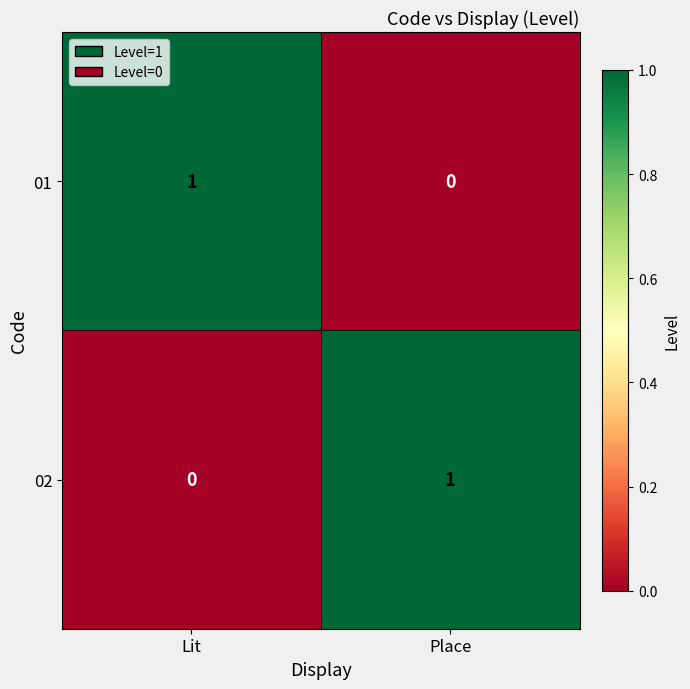

Where is 02 nearest to the value 0?

Lit